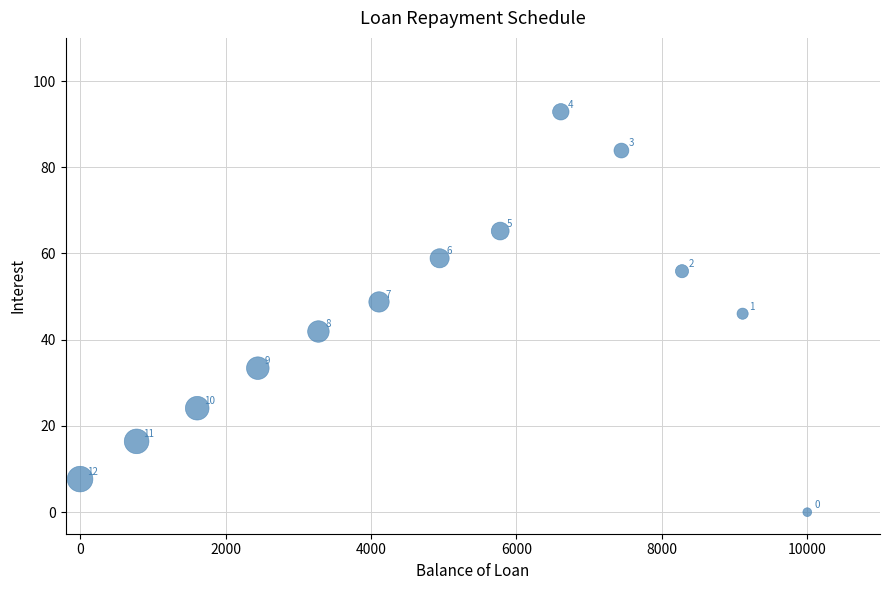

What is the range of X values (max minus min)?

10000.0